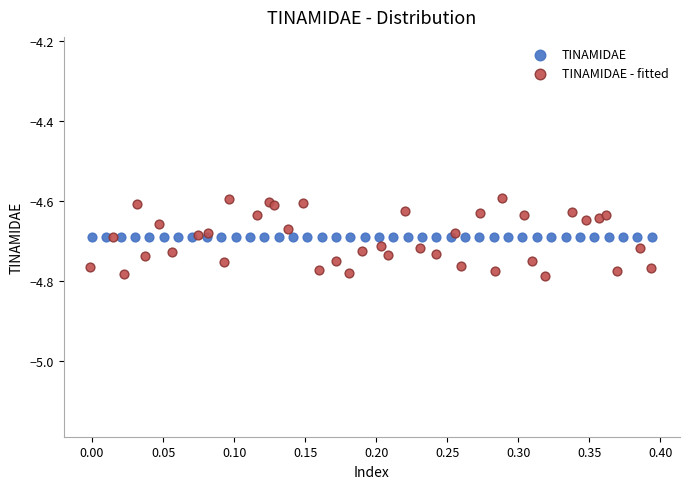

Which series contains the lowest Y value?

TINAMIDAE - fitted